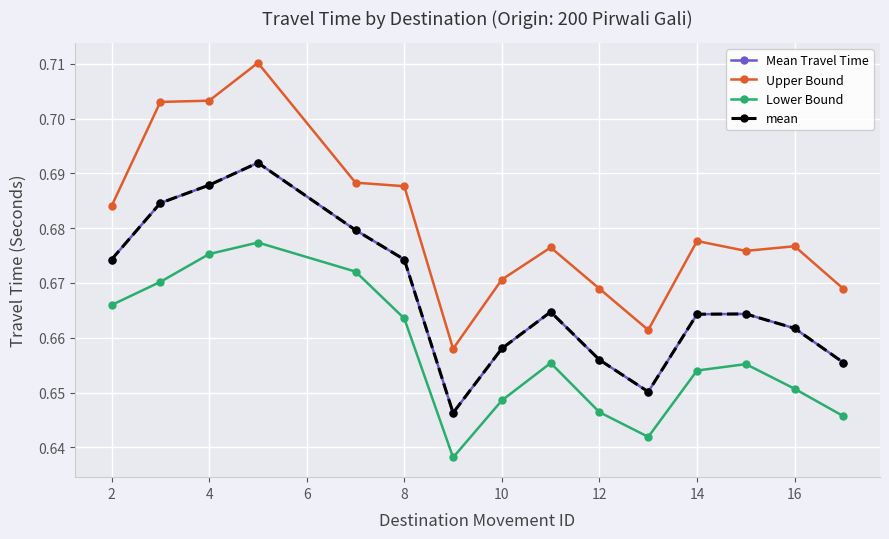

Is this an area chart (filled region under the line)?

No